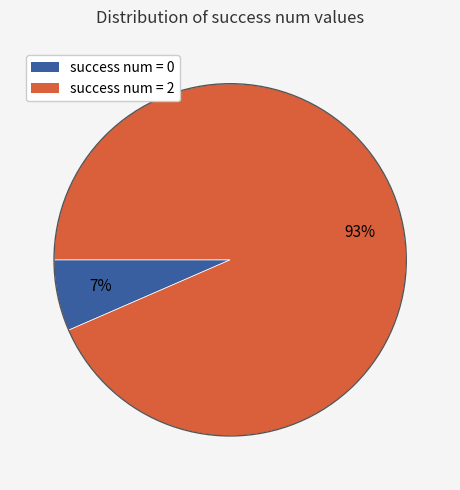

Does any single category account for the majority?

Yes